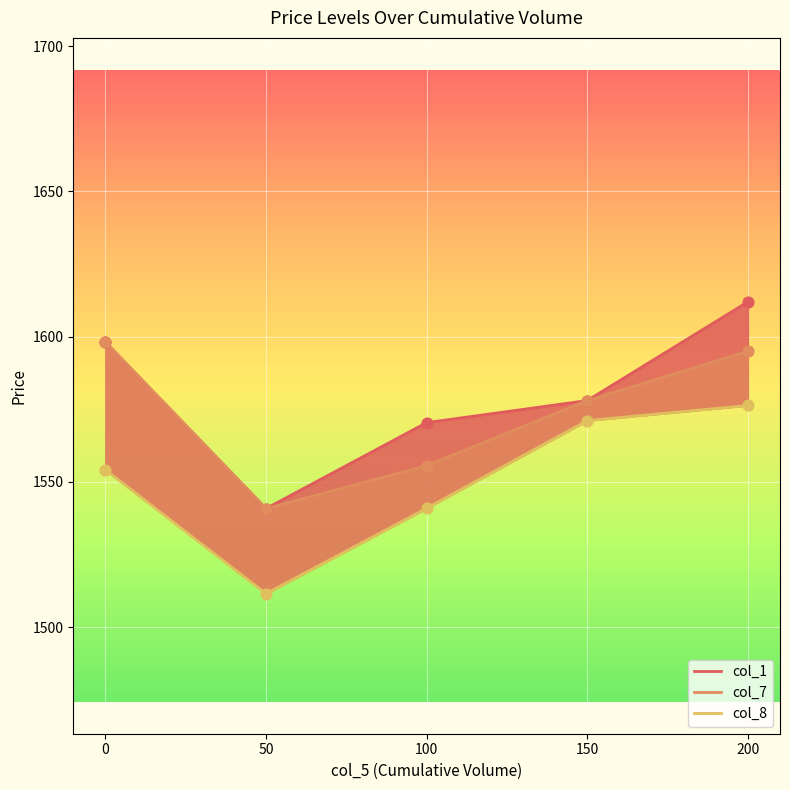

What are all the series names shown in the legend?

col_1, col_7, col_8